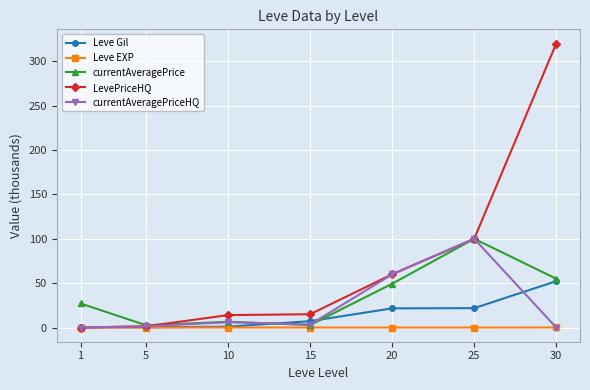

True or false: Leve Gil has more than 1 interior local peaks.

False